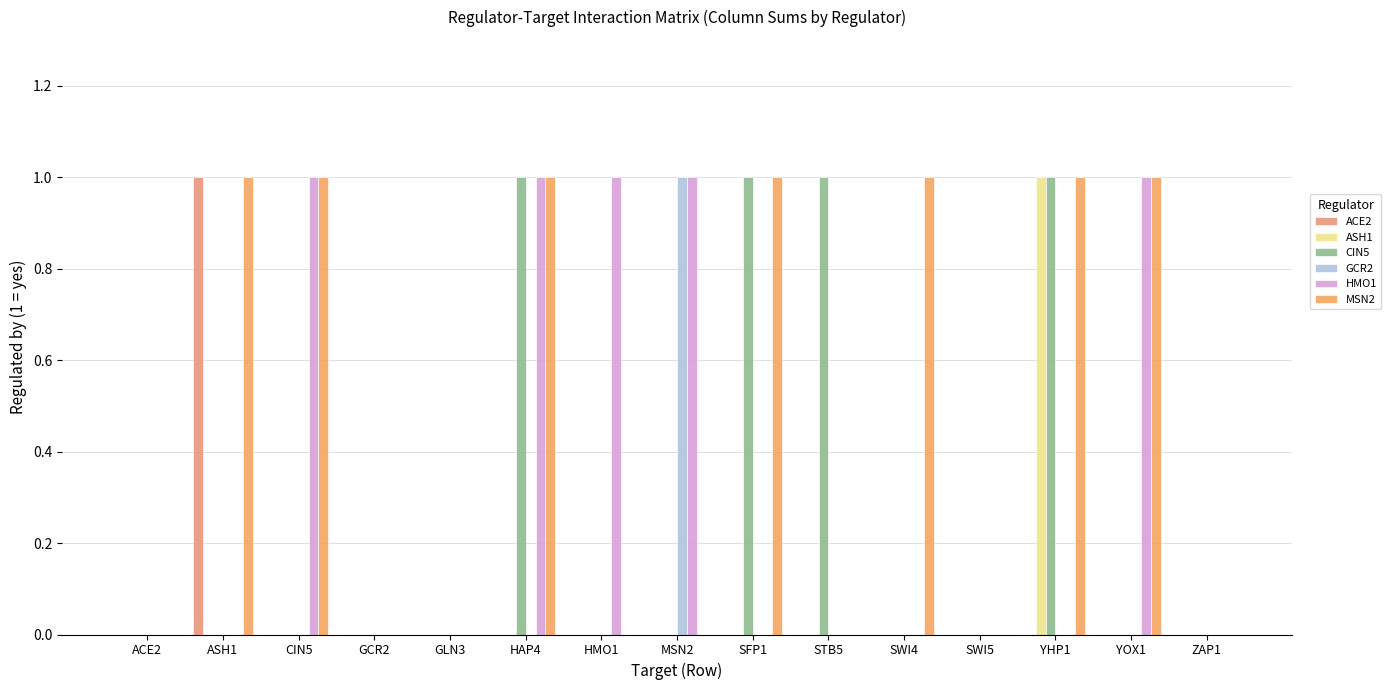

Which category has the highest value in the ASH1 series?

YHP1